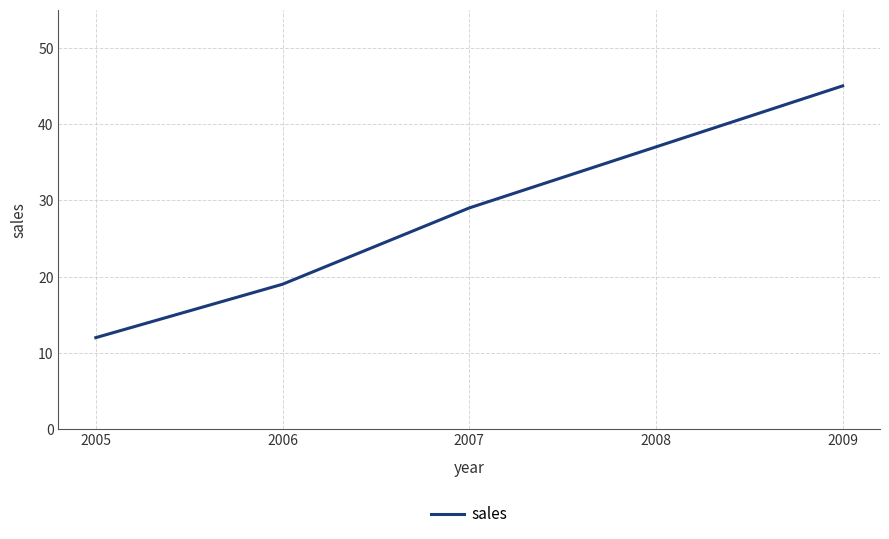

How many lines are shown in the chart?

1